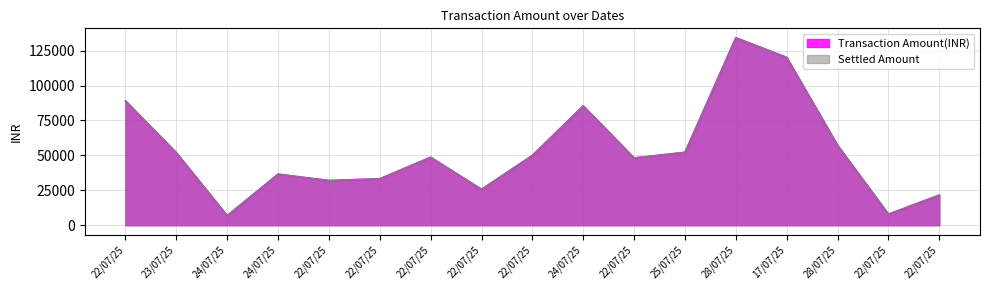

Is the value of Settled Amount at 24/07/25 greater than the value of Transaction Amount(INR) at 25/07/25?

No